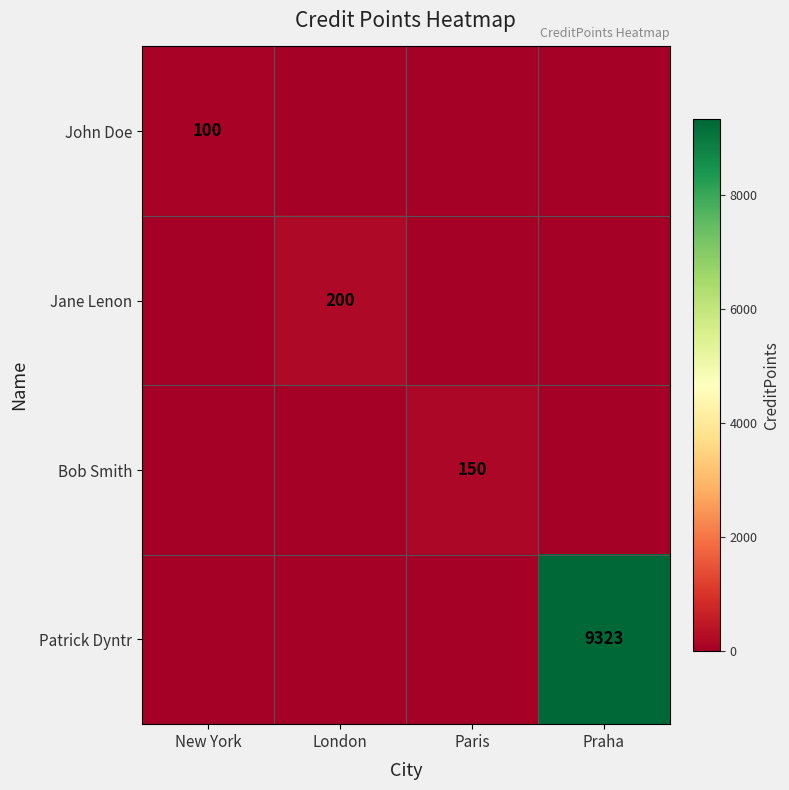

Rank the series by their maximum value, from lowest to highest.

John Doe, Bob Smith, Jane Lenon, Patrick Dyntr